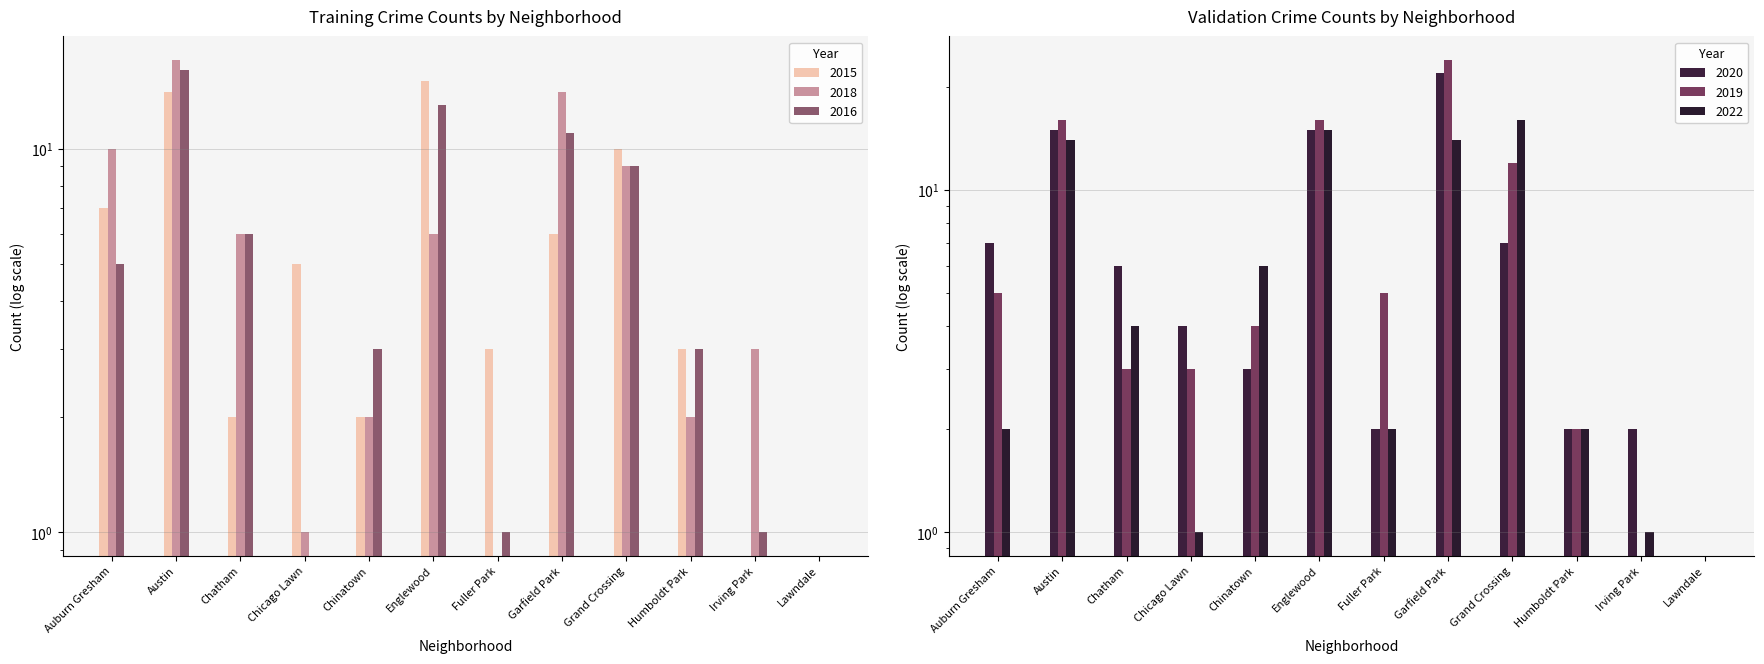

What are all the series names shown in the legend?

2015, 2018, 2016, 2020, 2019, 2022